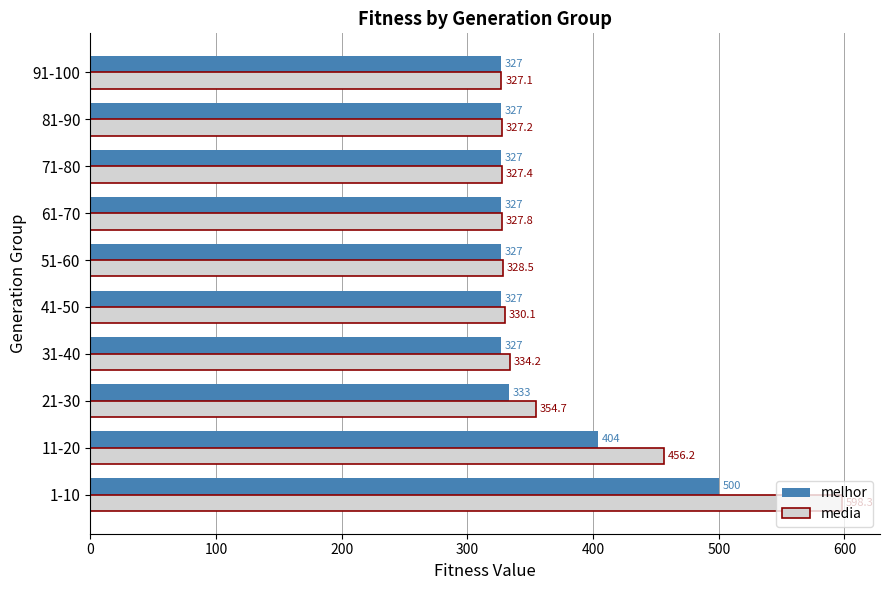

Rank the series by their maximum value, from lowest to highest.

melhor, media